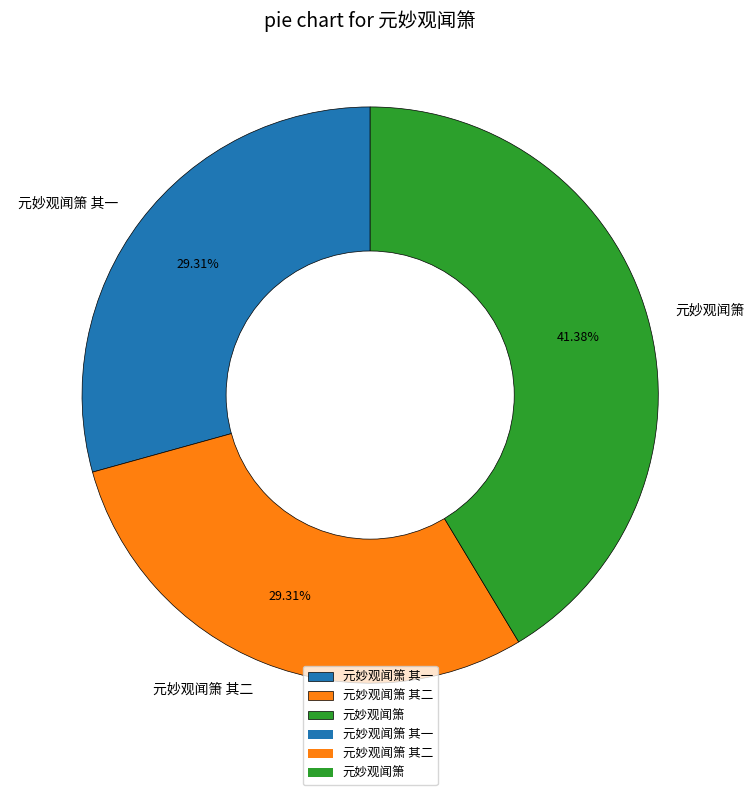

Does 元妙观闻箫 account for over 50% of the chart?

No